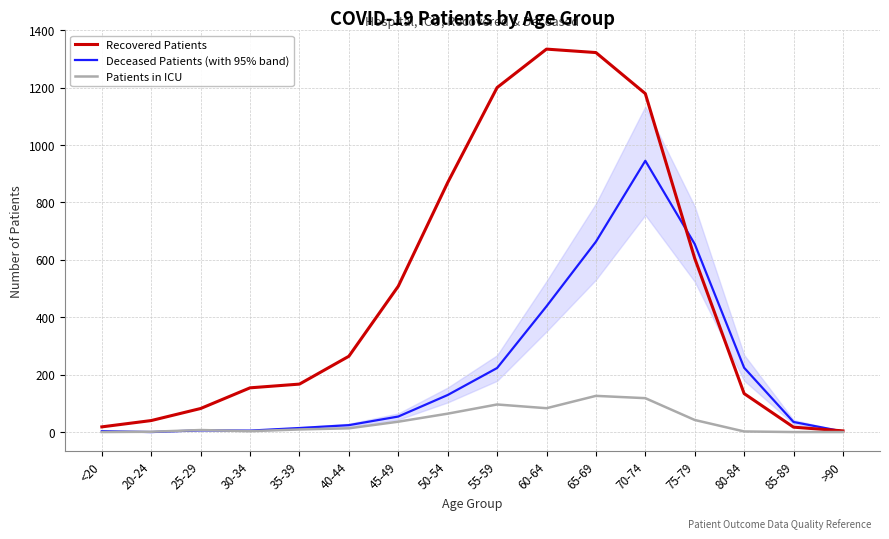

What is the maximum value for Recovered Patients?

1334